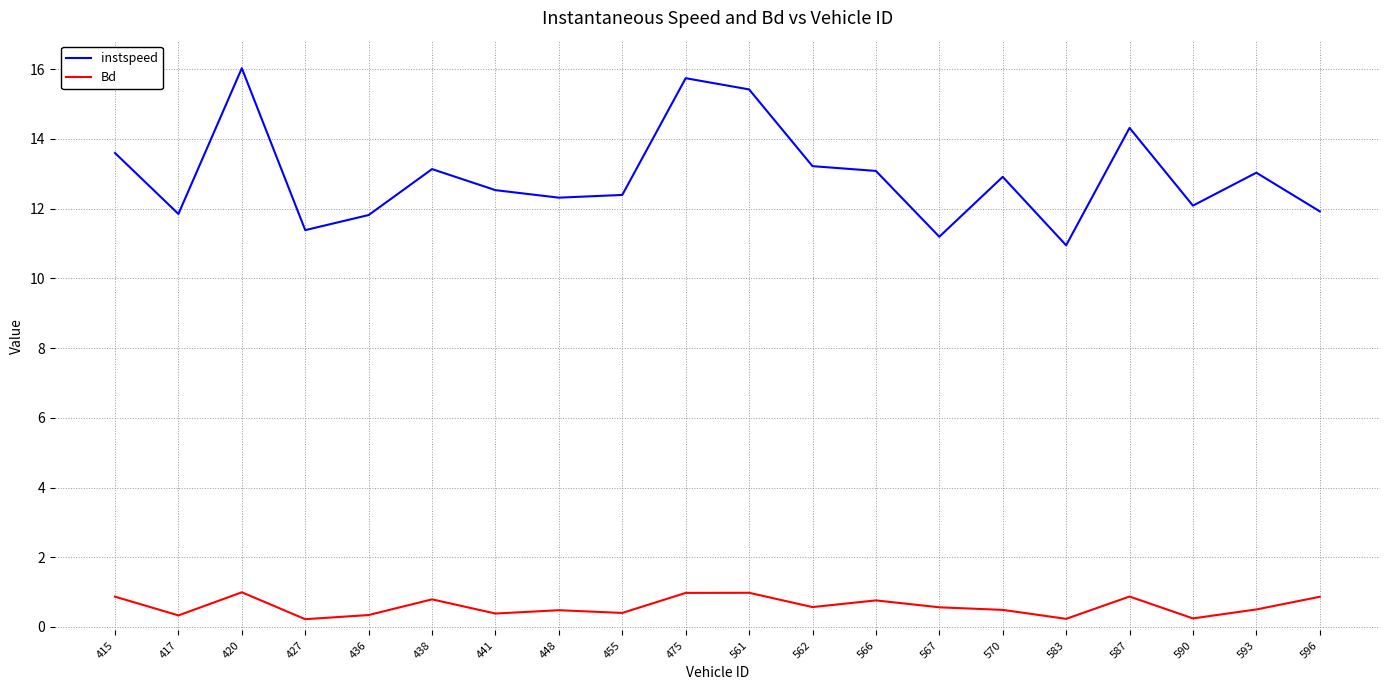

At which category is the sum across all series the highest?

420